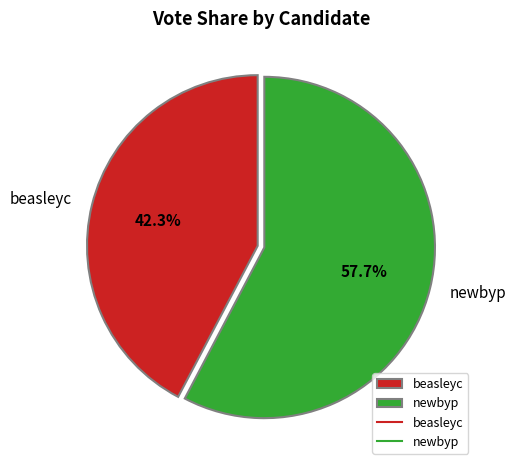

Which has a higher value, newbyp or beasleyc?

newbyp